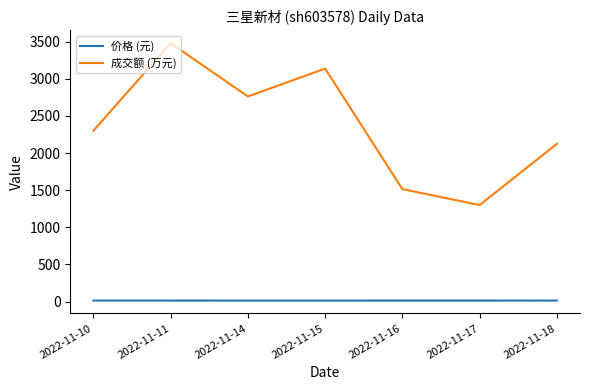

What is the average value of the 价格 (元) series?

12.9